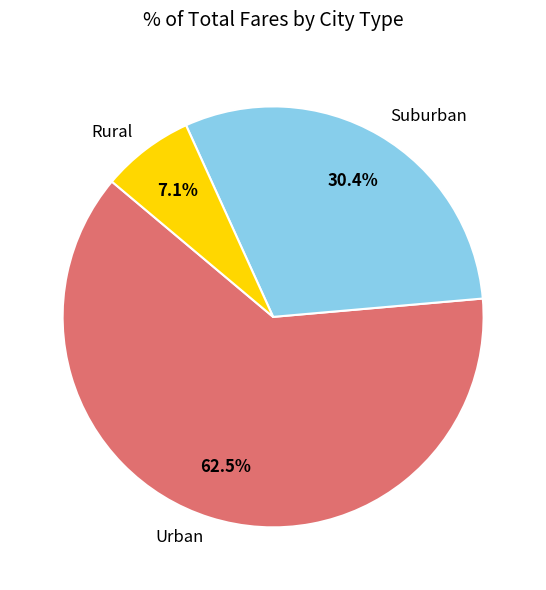

Rank the categories by value from highest to lowest.

Urban, Suburban, Rural